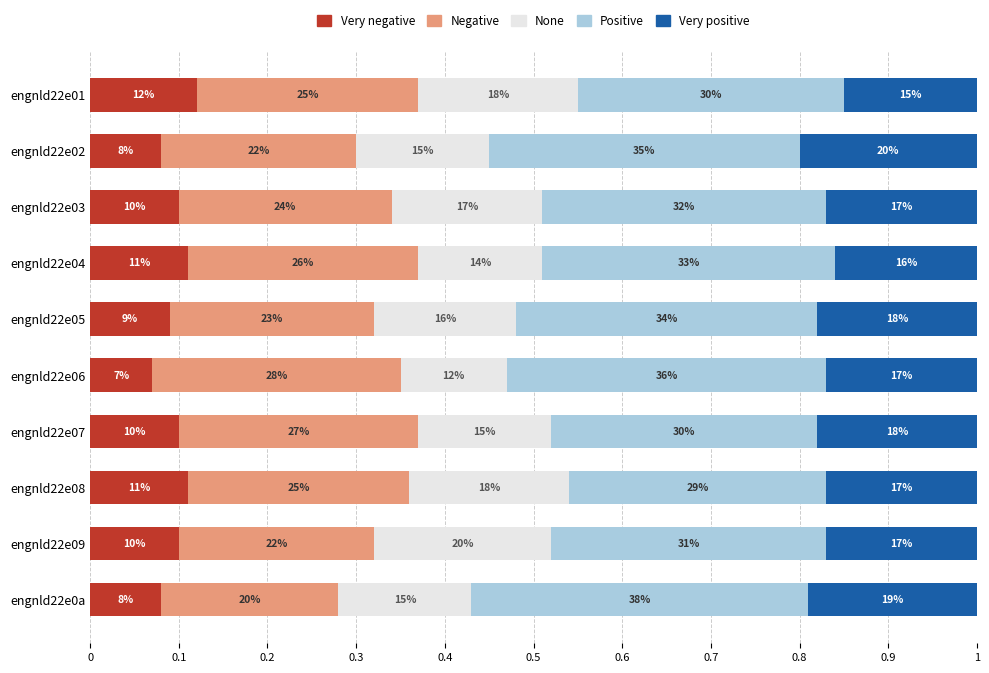

What are all the series names shown in the legend?

Very negative, Negative, None, Positive, Very positive